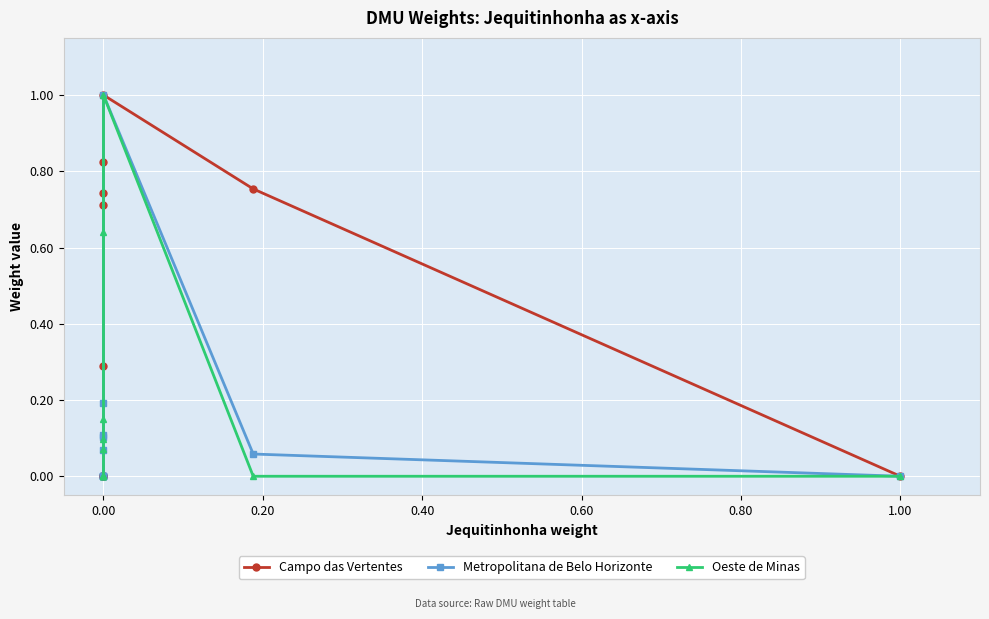

What is the value of the Oeste de Minas point at the 6th from the left?

0.1